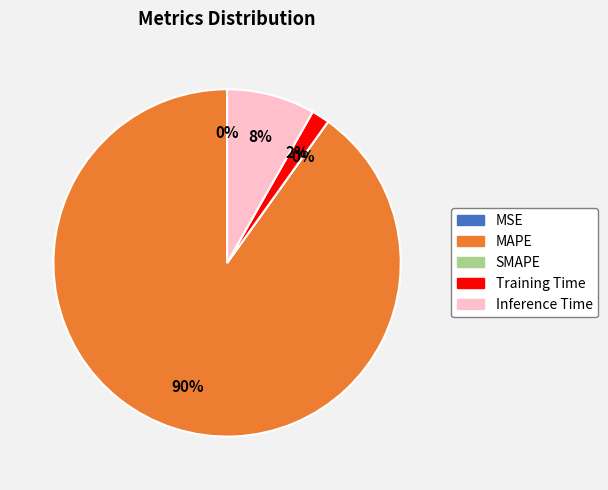

What portion of the pie excludes Inference Time?

91.8%